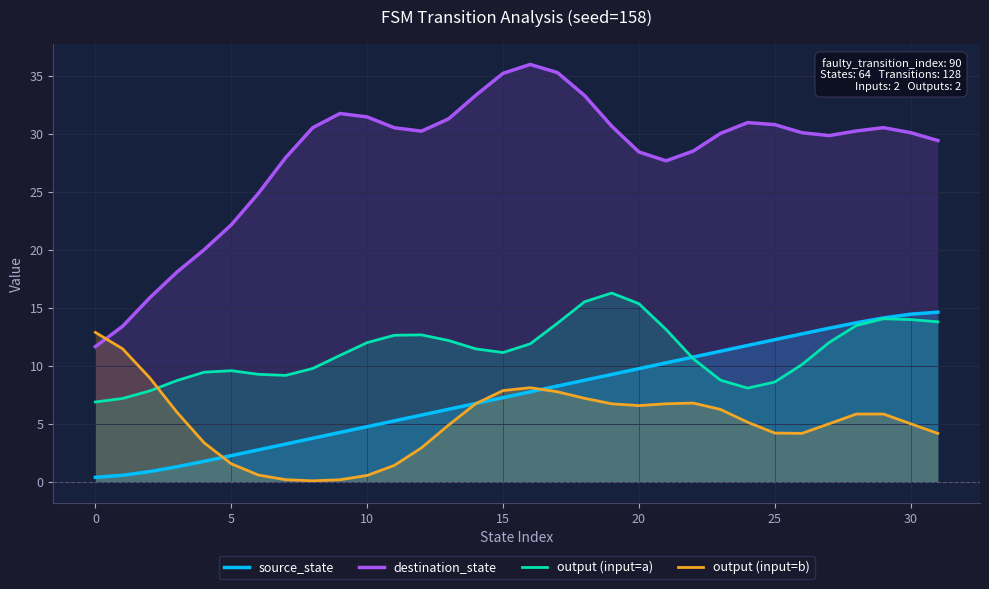

What is the difference between the maximum and minimum values in the destination_state series?

24.3